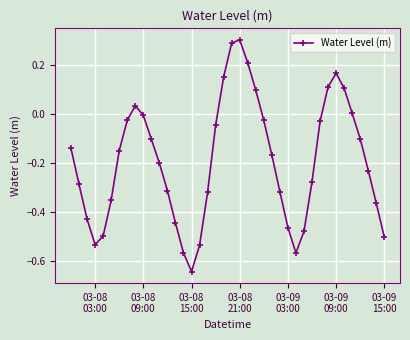

What is the greatest value displayed?

0.3